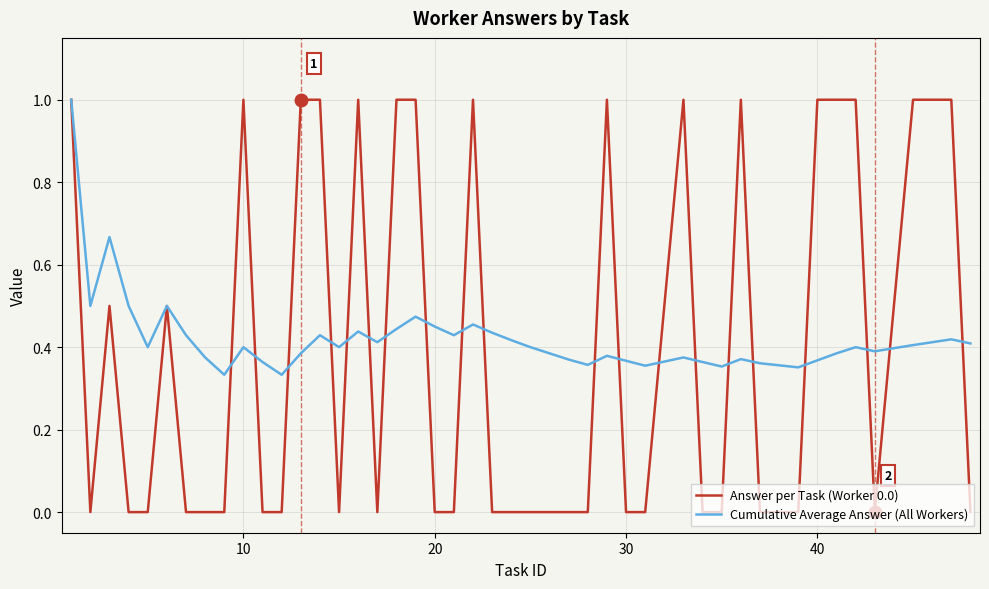

What is the highest value of the Answer per Task (Worker 0.0) series?

1.0